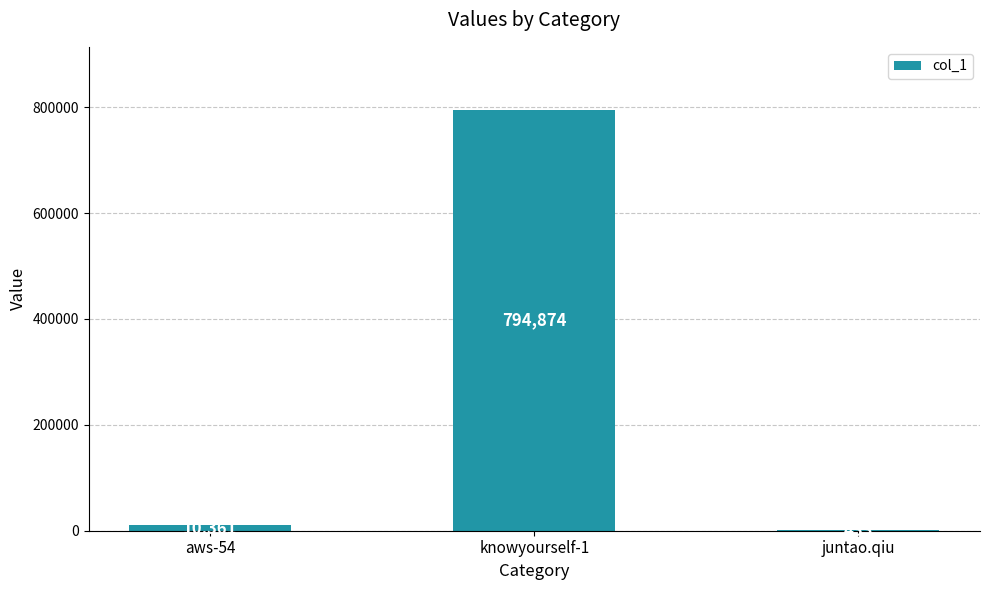

Are the bars grouped side by side (vs. stacked)?

No